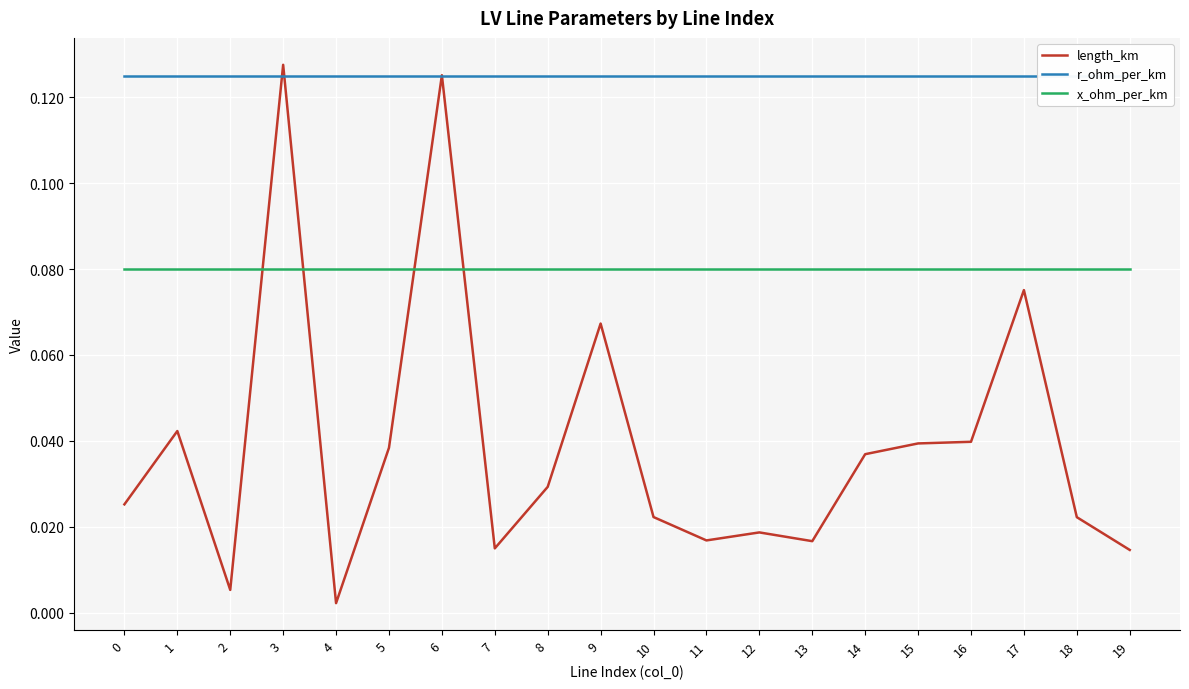

Between 13 and 19, which series saw the biggest shift?

length_km